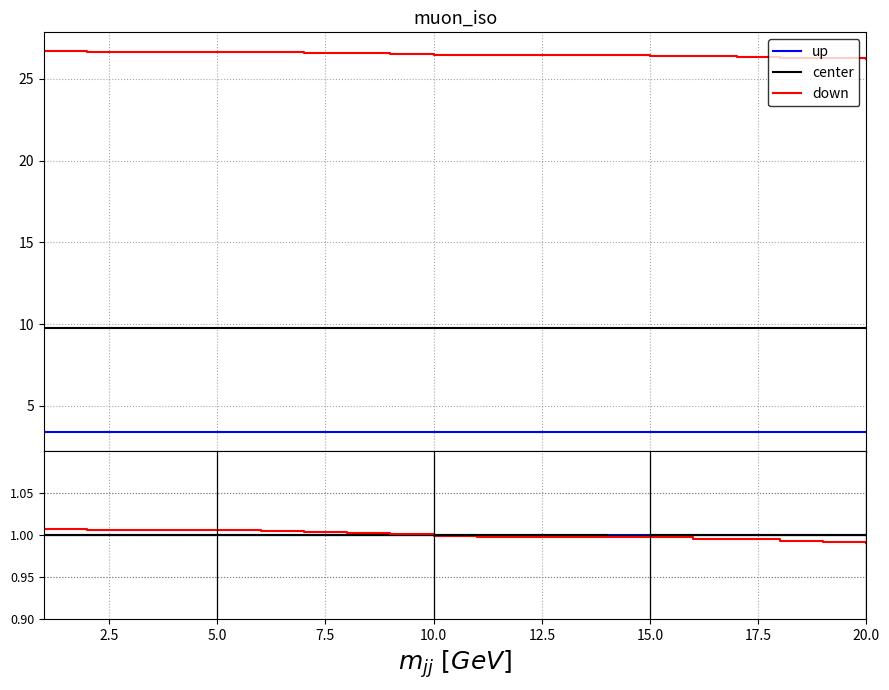

The value of gravity (m/s2) at 5.0 is 9.8. True or false?

True